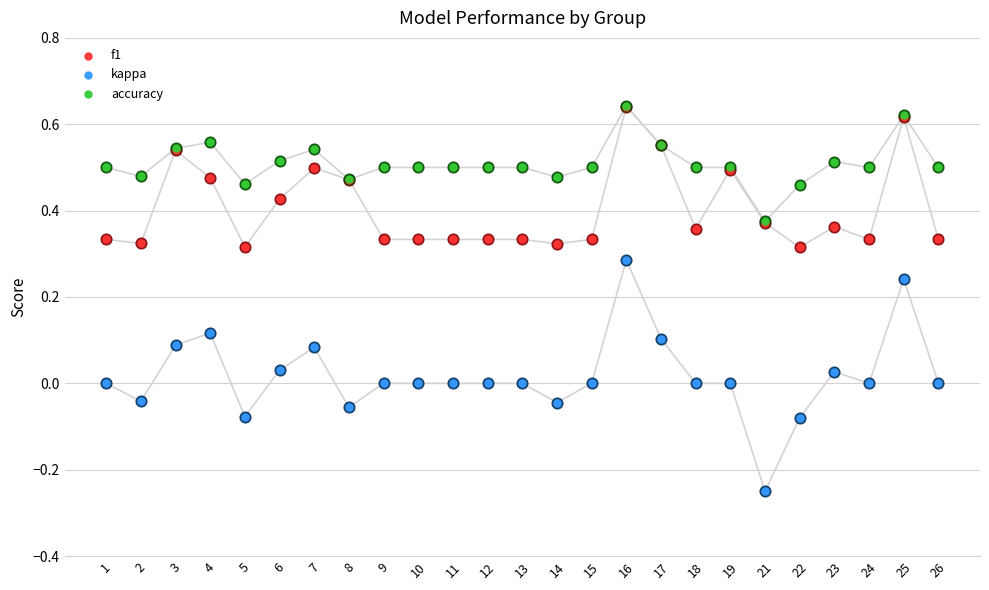

What are all the series names shown in the legend?

f1, kappa, accuracy